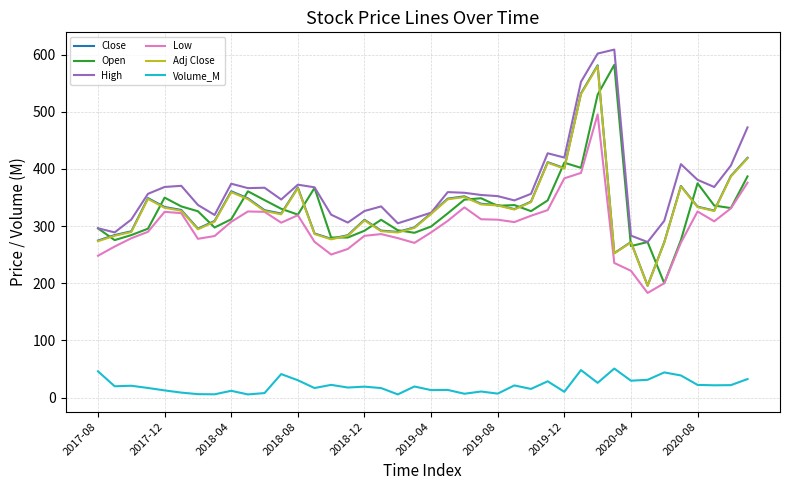

What is the lowest value of the Open series?

200.0